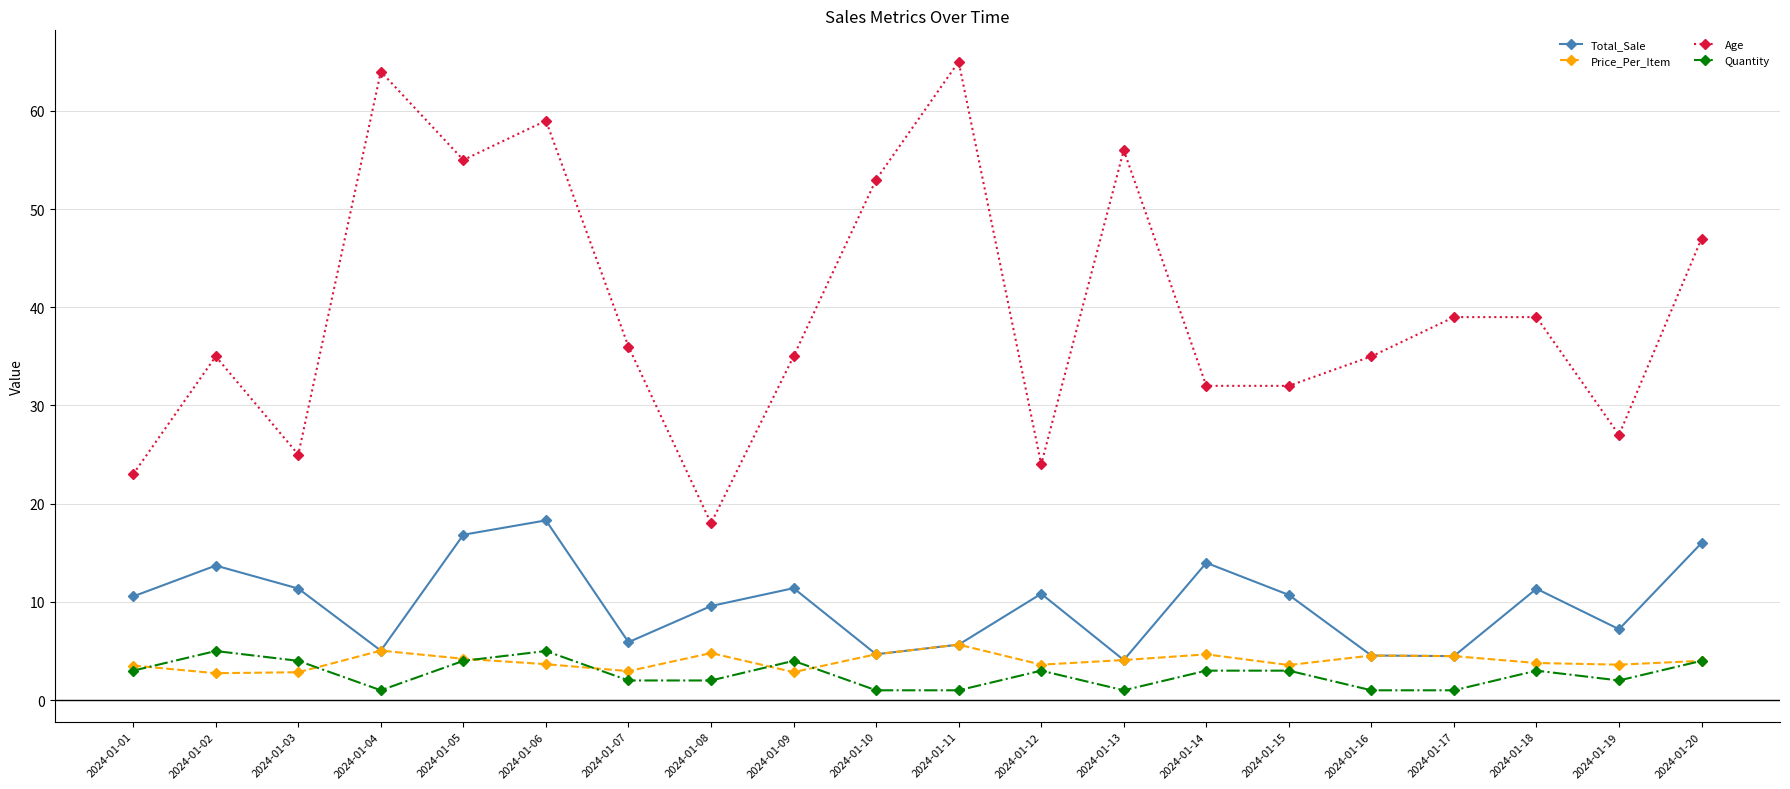

Does the chart have visible grid lines?

Yes